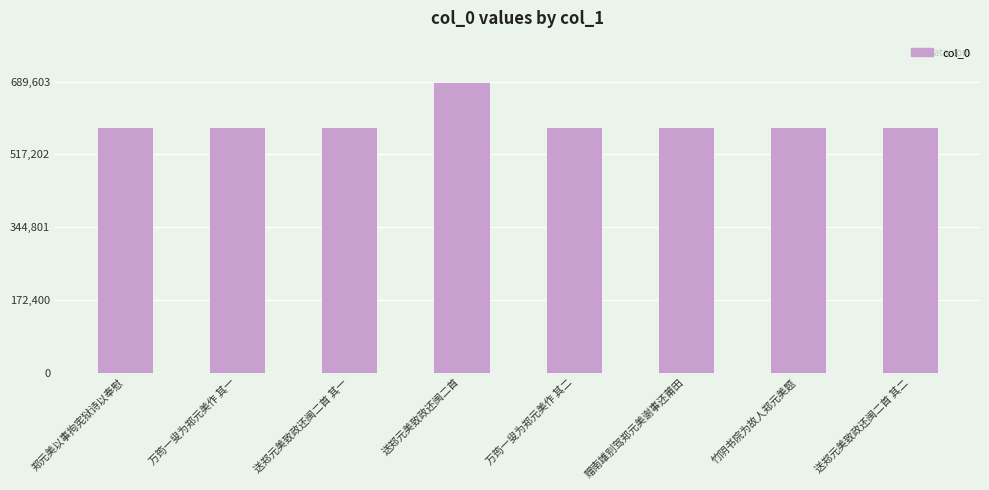

What is the maximum value shown in the chart?

689603